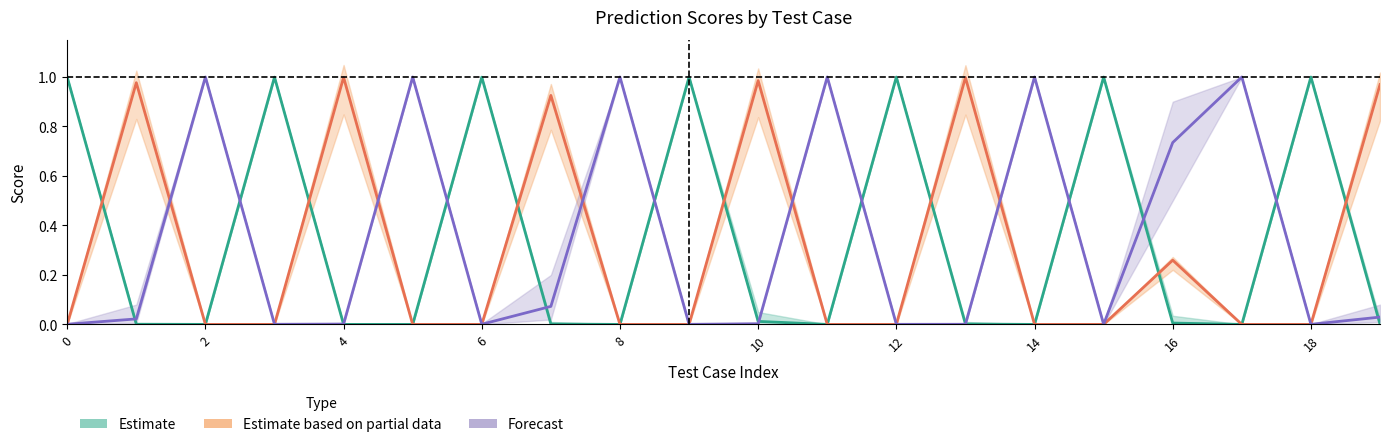

Where is Name Score (Estimate) nearest to the value 0?

10